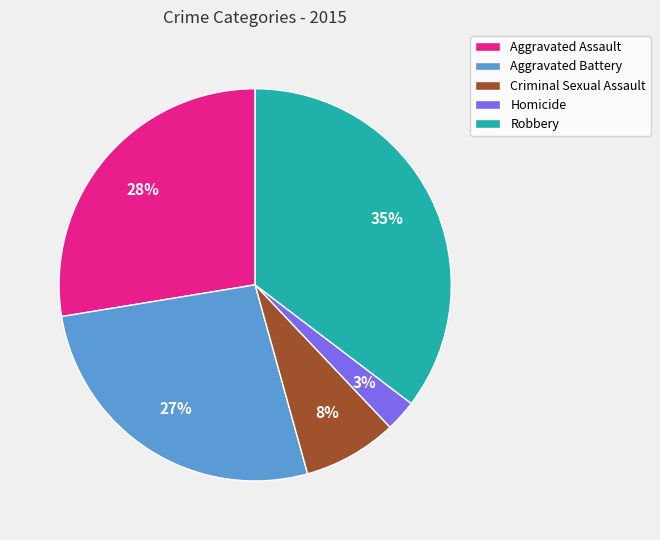

To the nearest percent, what percentage of the pie is Homicide?

3%